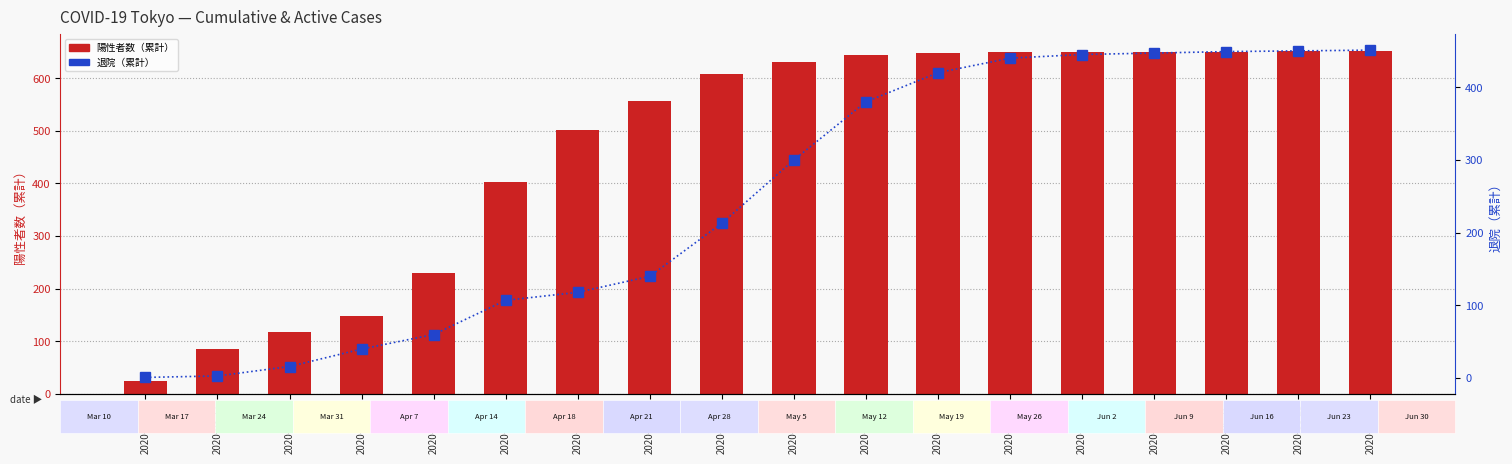

Between 2020-04-14 and 2020-05-12, which series saw the biggest shift?

退院（累計）